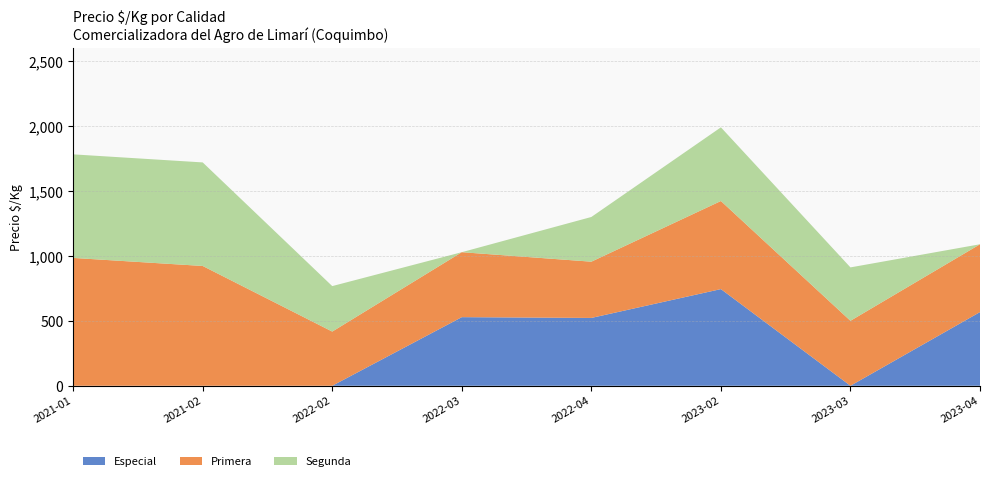

At which category is the sum across all series the highest?

2023-02